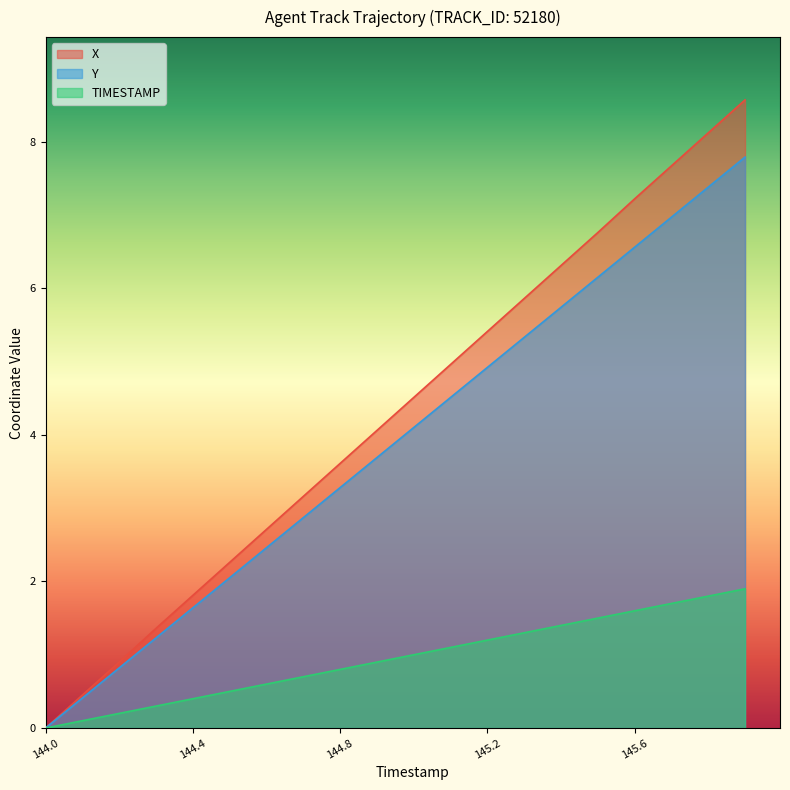

What is the label of the 8th point from the left?

144.7